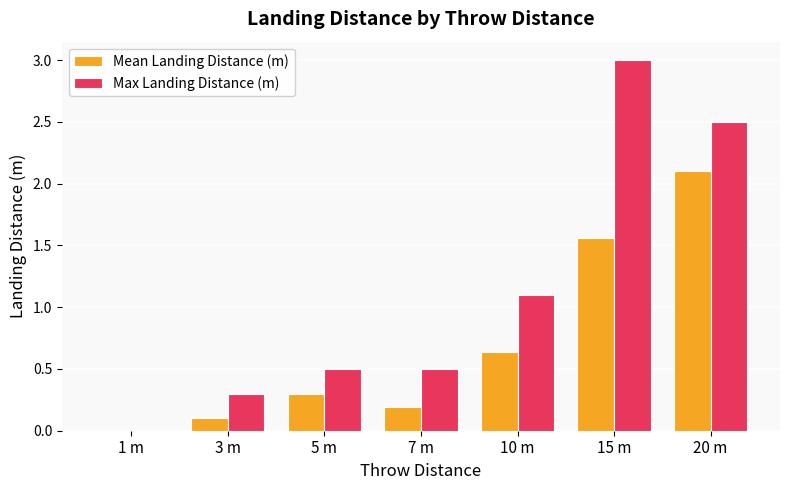

Which category has the highest value across all series?

15 m